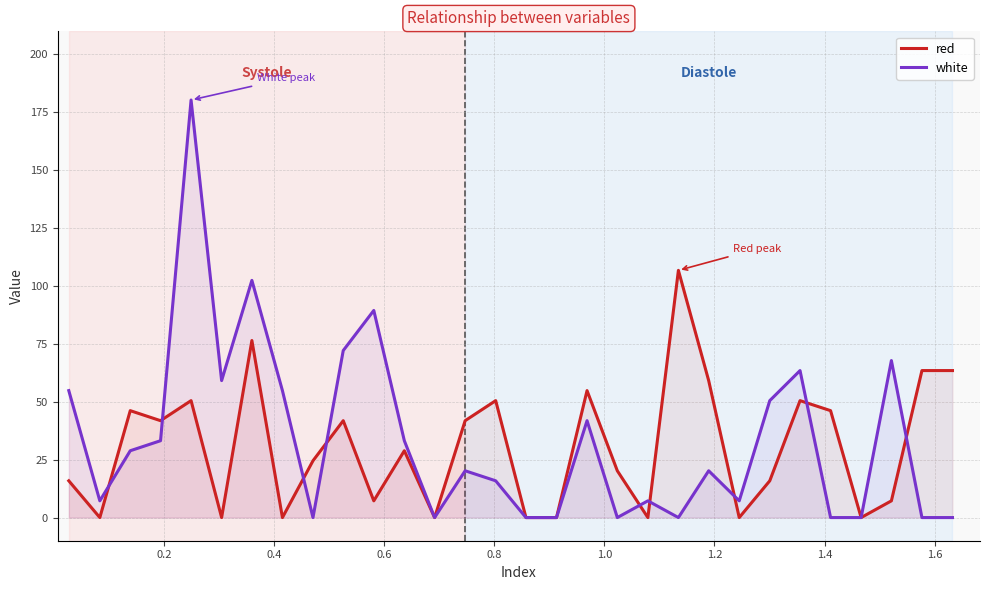

How many times do red and white cross each other?

9